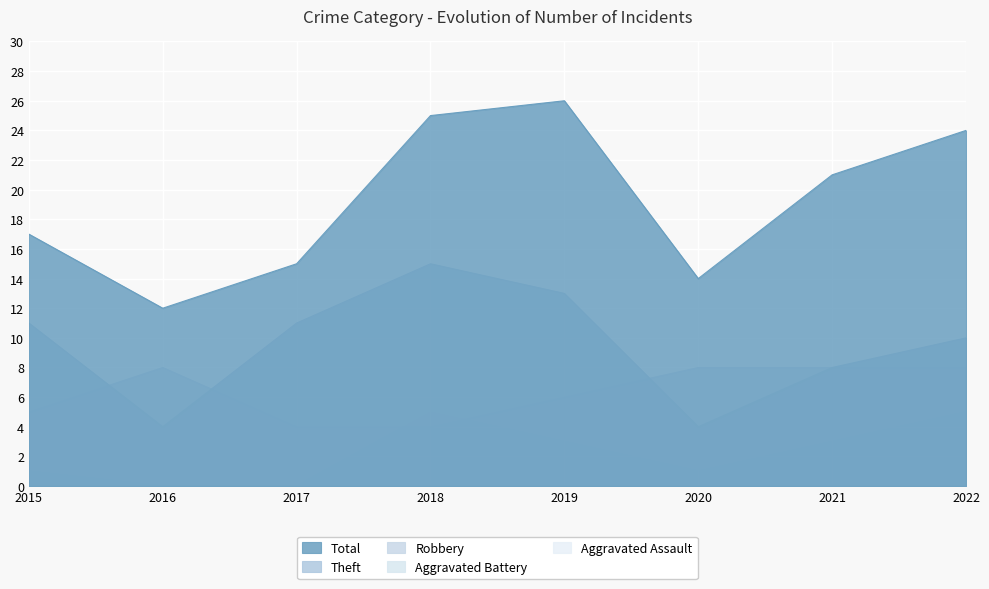

True or false: Total and Robbery cross at least once.

False